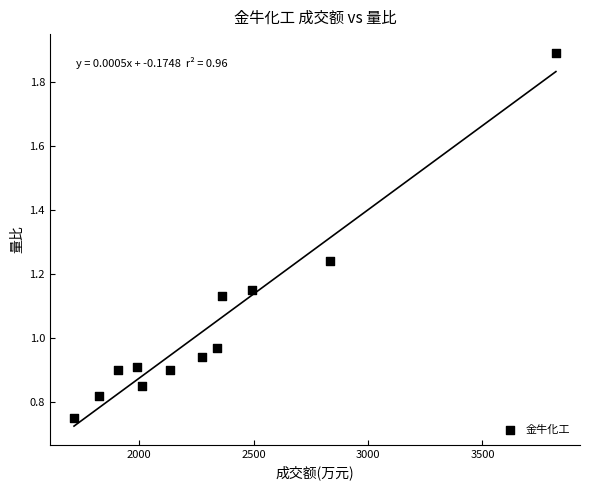

What is the average X value?

2309.0